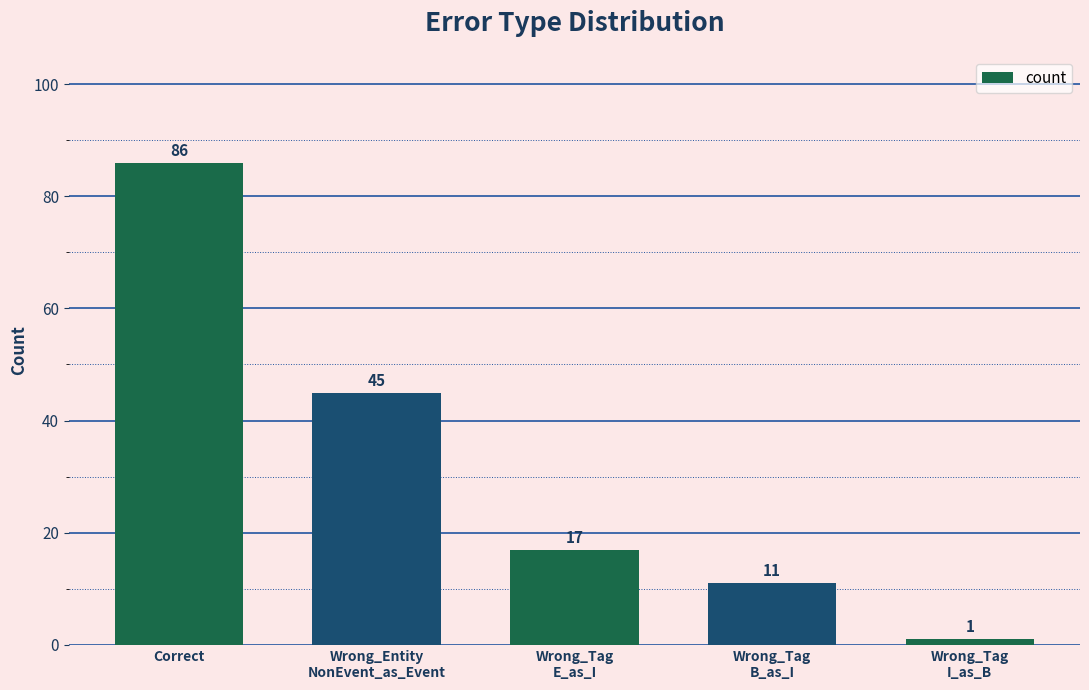

Reading left to right, list all the values displayed in this chart.

86	45	17	11	1